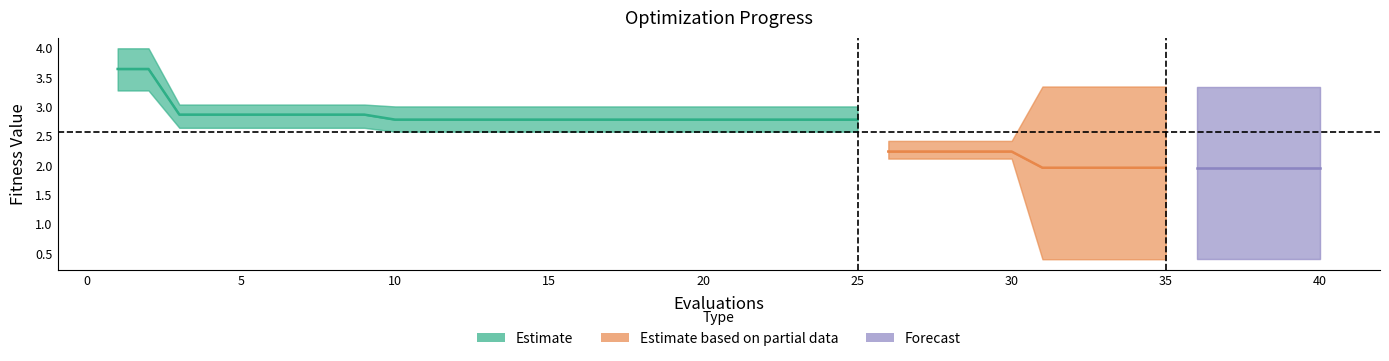

The worst series shows 3.0 at 7. True or false?

True